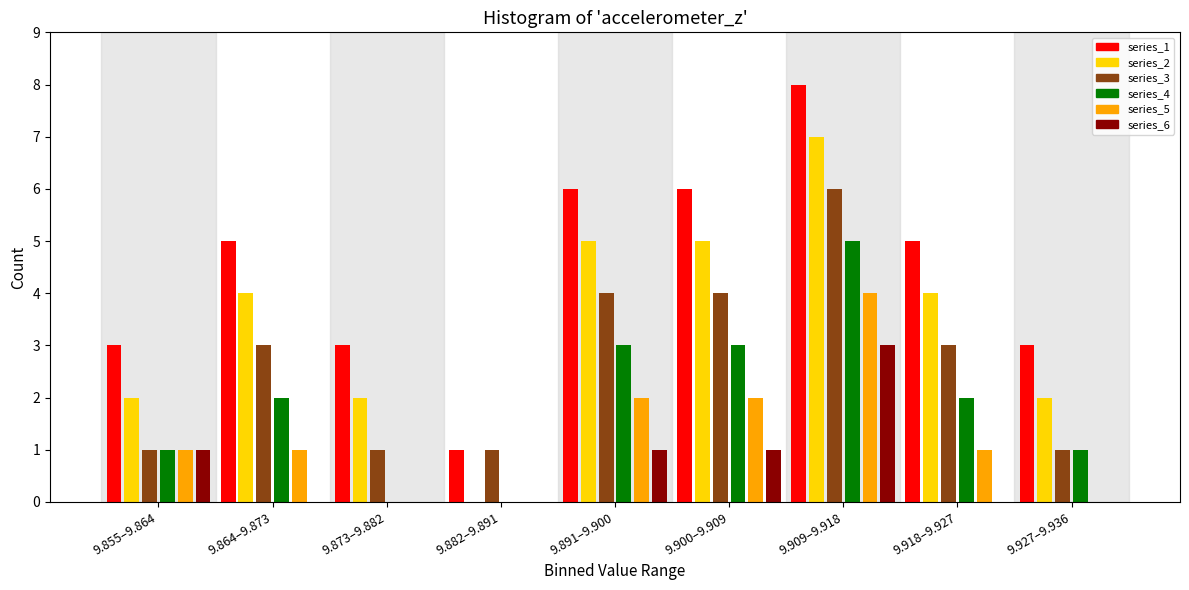

The value of series_4 at 9.855–9.864 is 0. True or false?

False